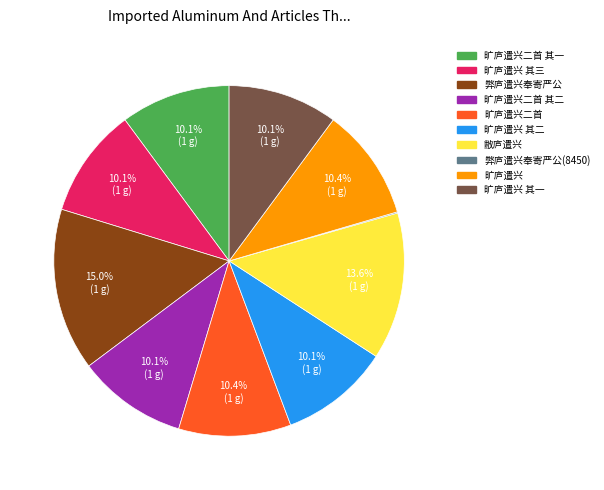

Is there any slice that represents more than half of the pie?

No